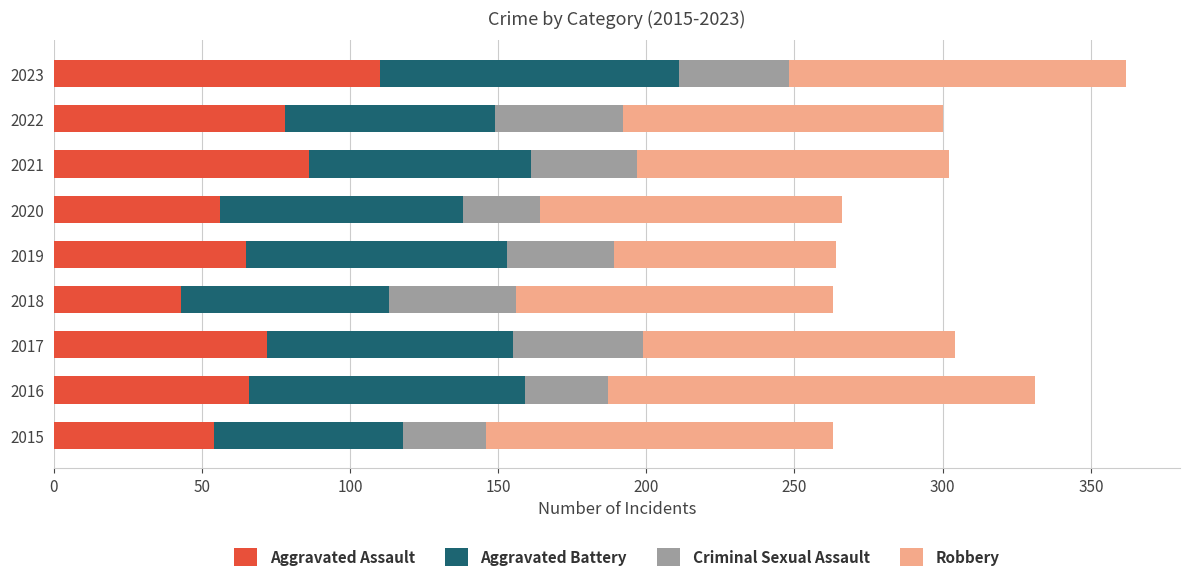

At which category is the sum across all series the highest?

2023